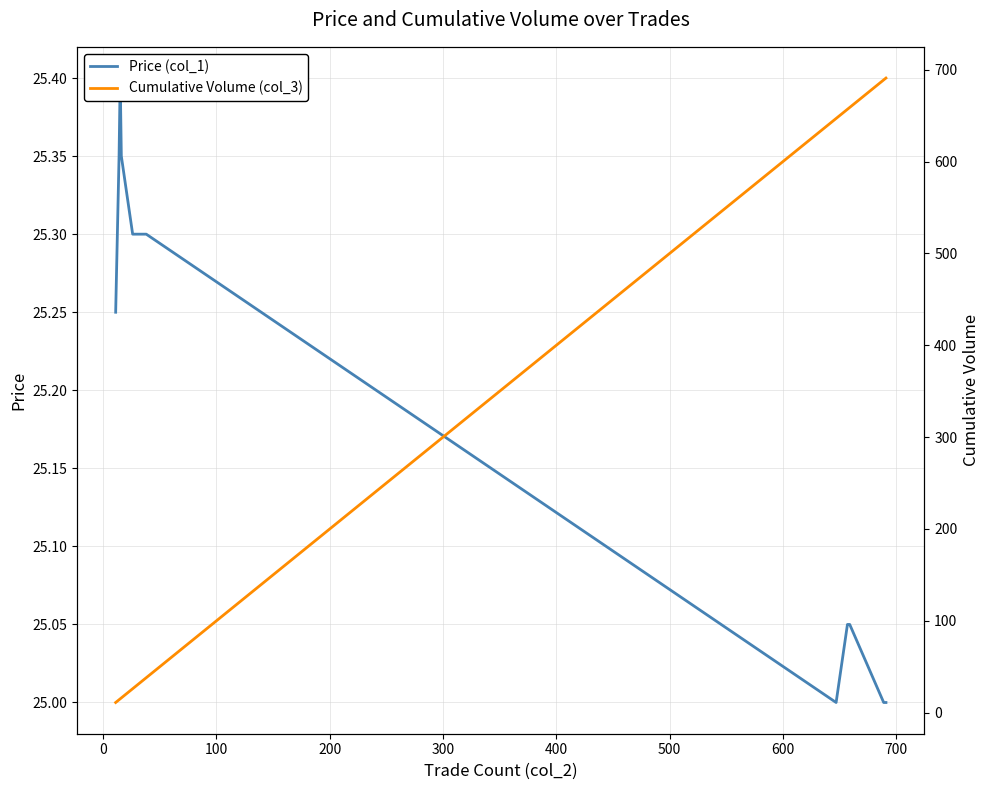

How many times do Cumulative Volume (col_3) and Price (col_1) cross each other?

1